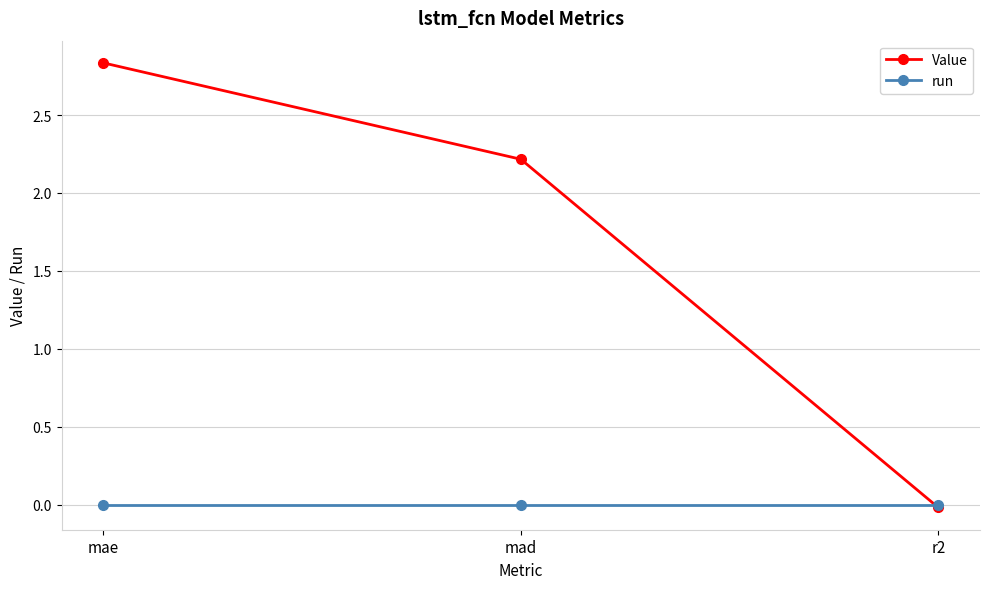

At how many categories does at least one series exceed 1?

2